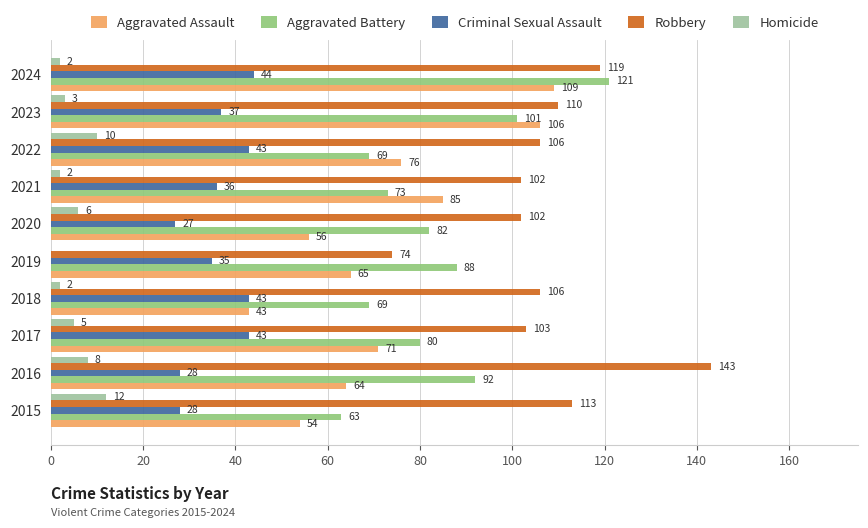

What is the approximate value of Aggravated Assault at 2018, to the nearest 5?

45